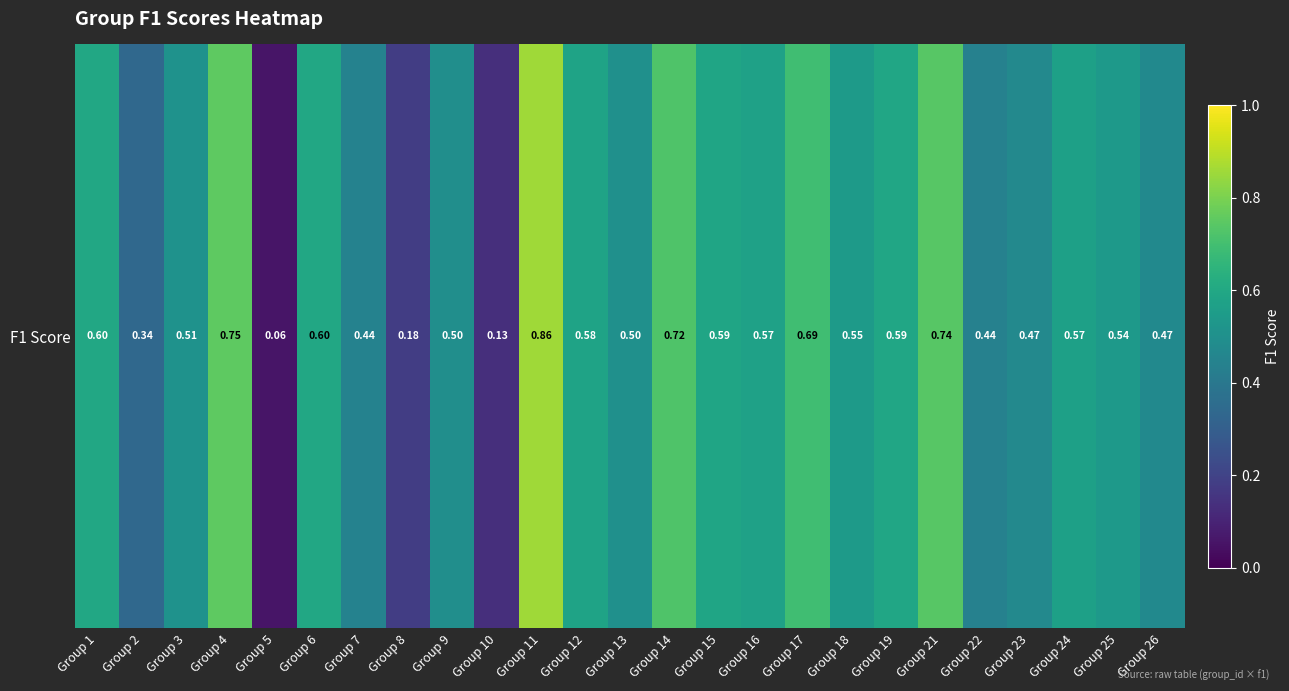

What is the sum of the values at Group 14 and Group 24?

1.3